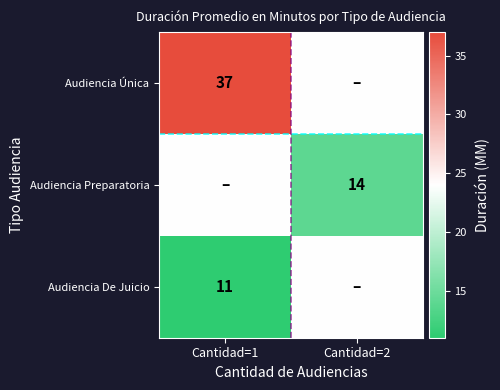

What is the maximum value shown in the chart?

37